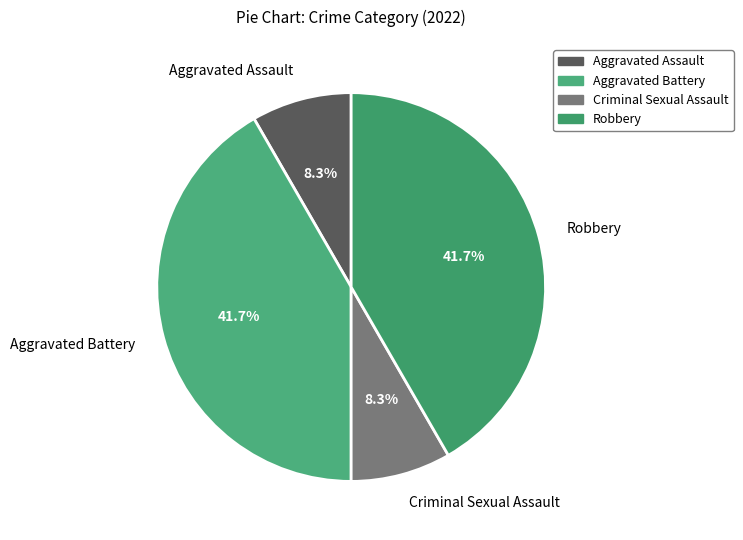

What percentage is the Robbery slice, to the nearest percent?

42%